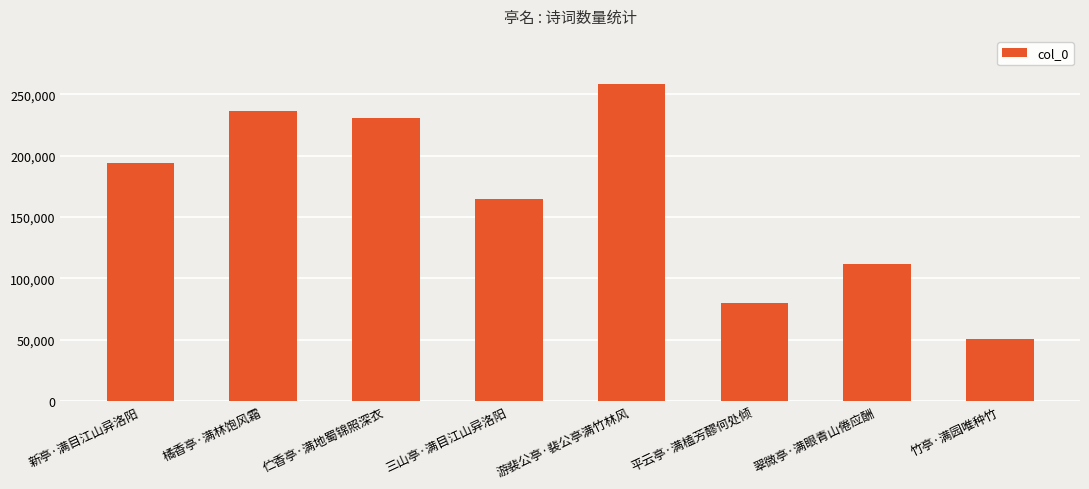

What is the value of the 8th bar from the left?

50473